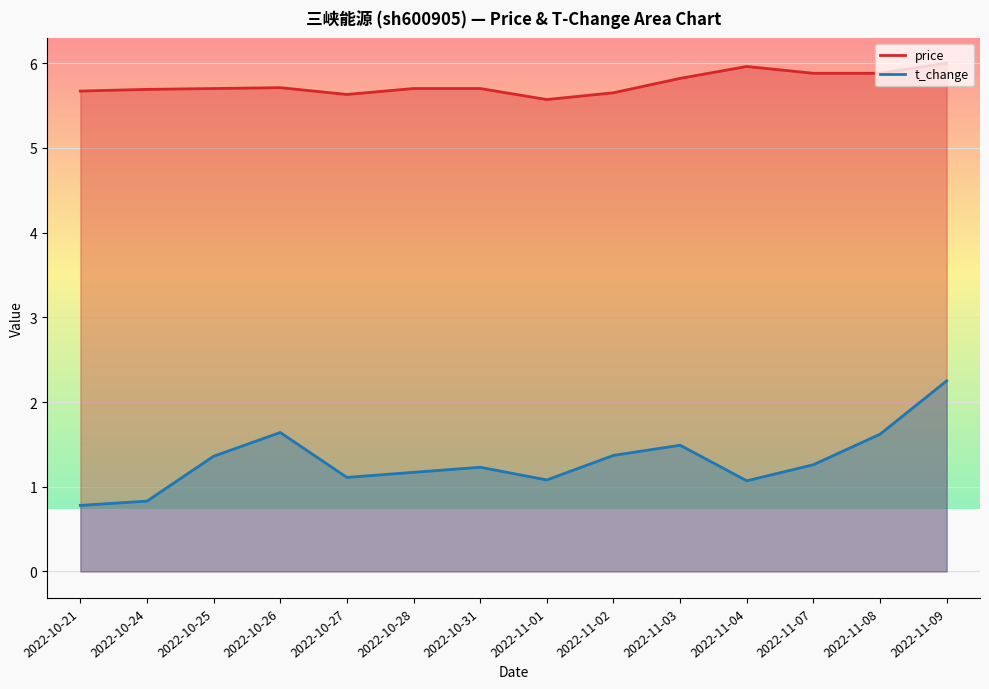

Is the value of price at 2022-11-03 greater than the value of t_change at 2022-10-28?

Yes